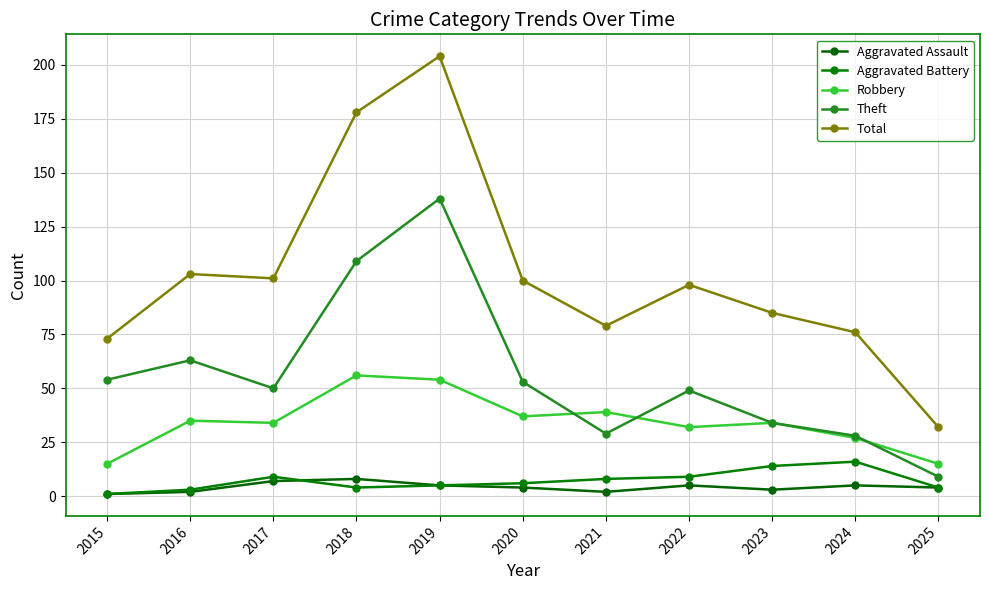

Is it true that Theft equals 18 at 2021?

False